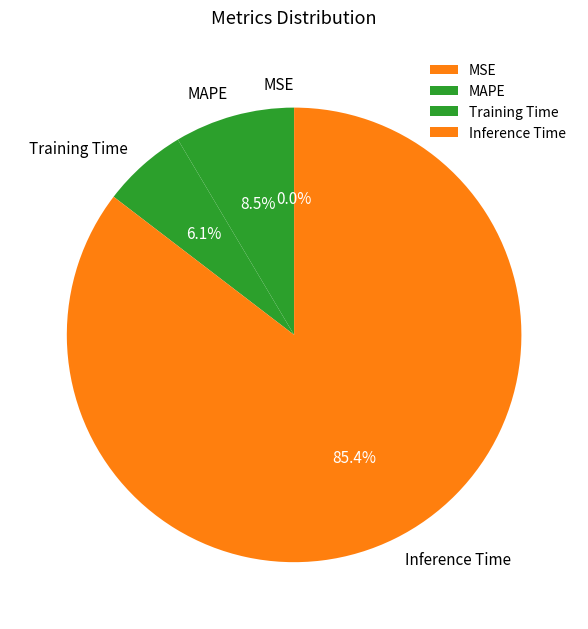

To the nearest percent, what is the average slice percentage?

25%